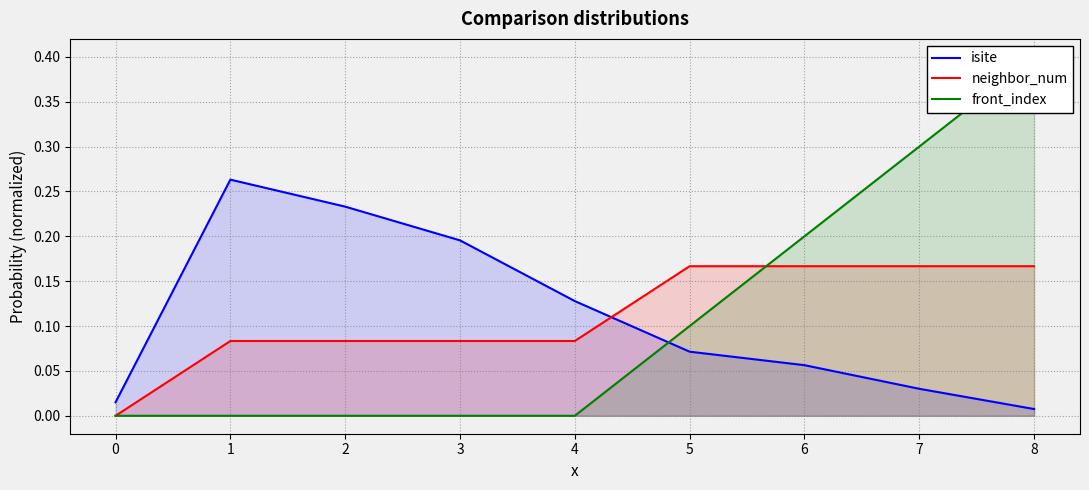

True or false: isite and neighbor_num cross at least once.

True